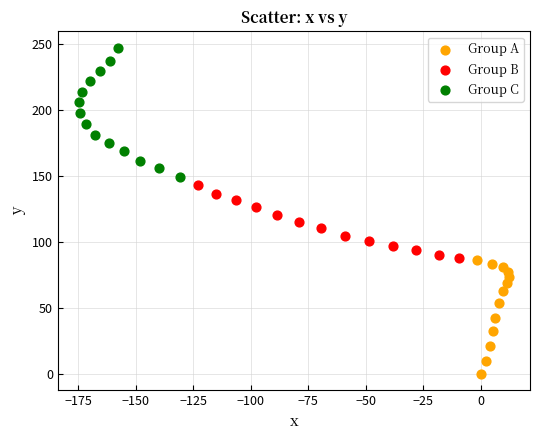

Which series has the widest spread of Y values?

Group C